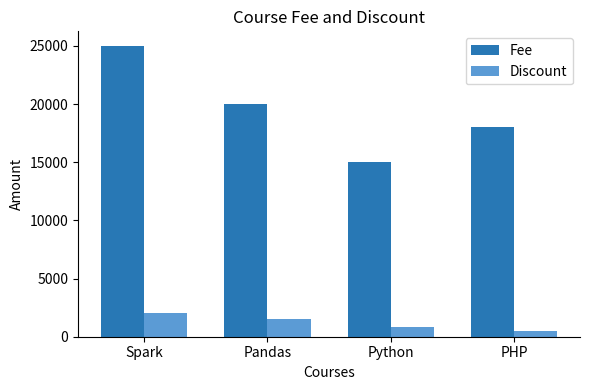

What is the minimum value for Discount?

500